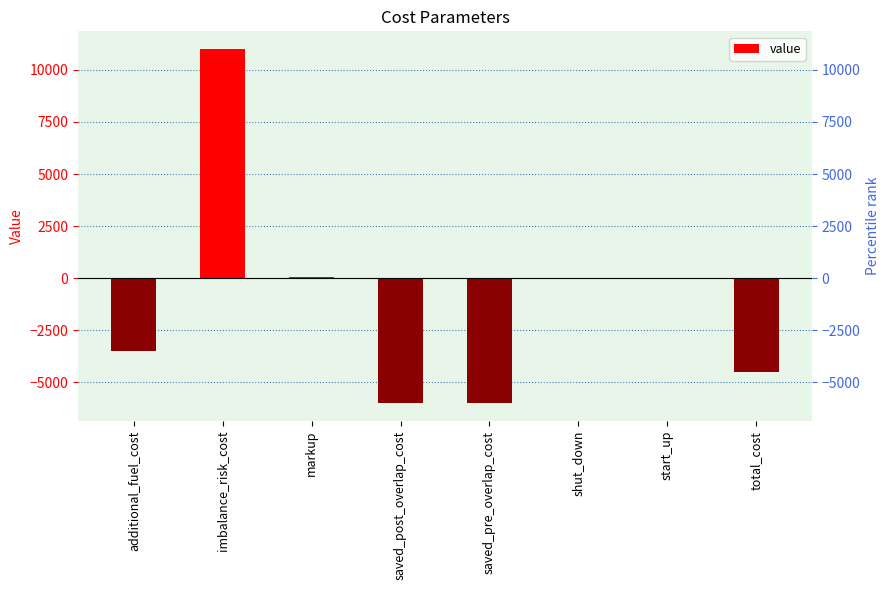

How many data points are less than 0?

4